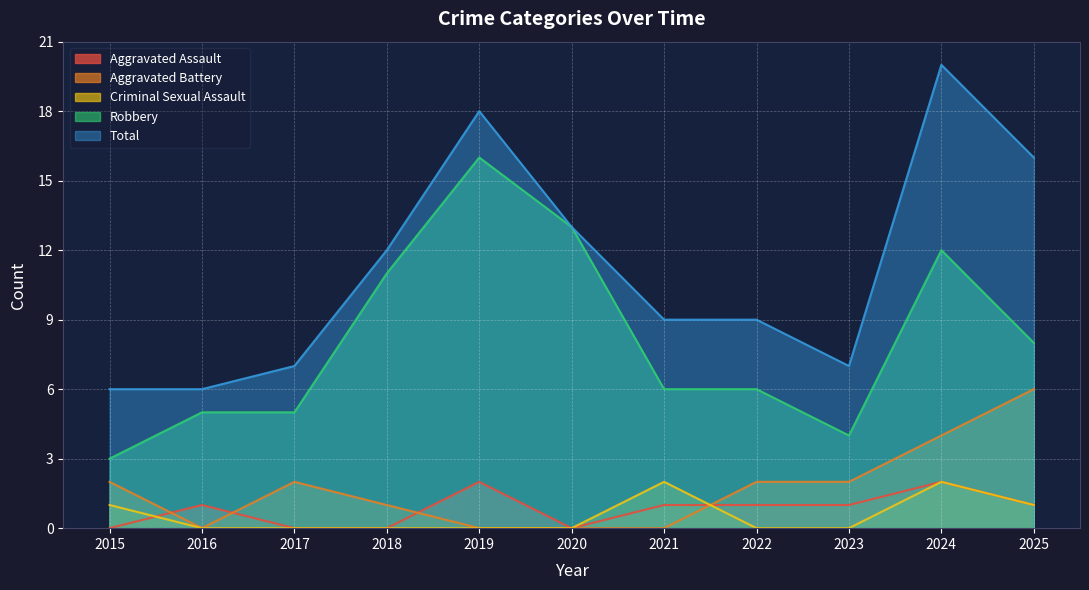

Which series has the largest range (max minus min)?

Total